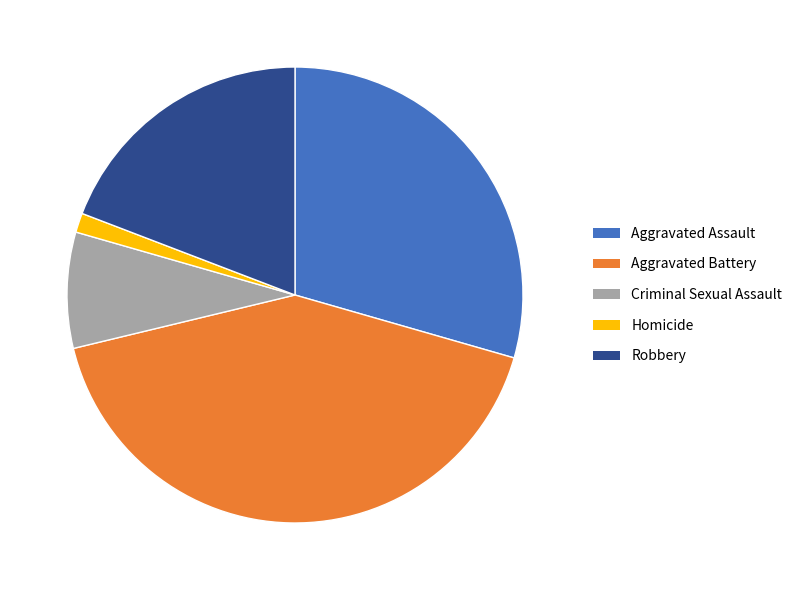

Rank the categories by value from highest to lowest.

Aggravated Battery, Aggravated Assault, Robbery, Criminal Sexual Assault, Homicide